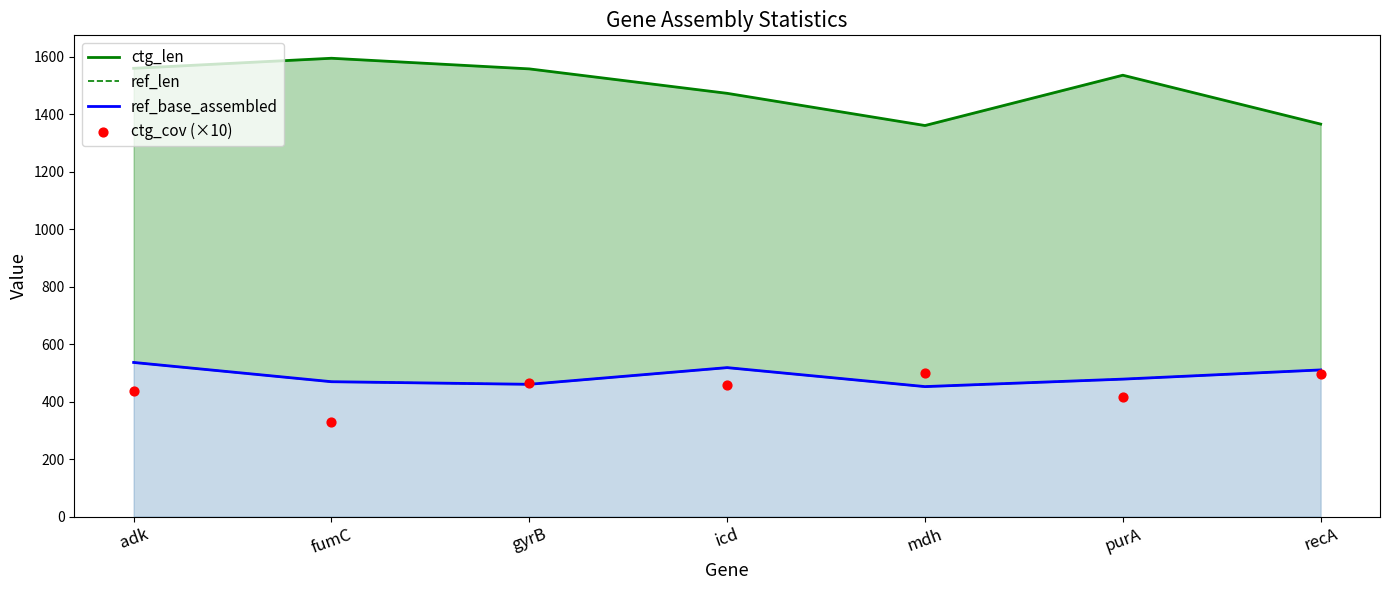

What are all the series names shown in the legend?

ctg_len, ref_len, ref_base_assembled, ctg_cov (×10)